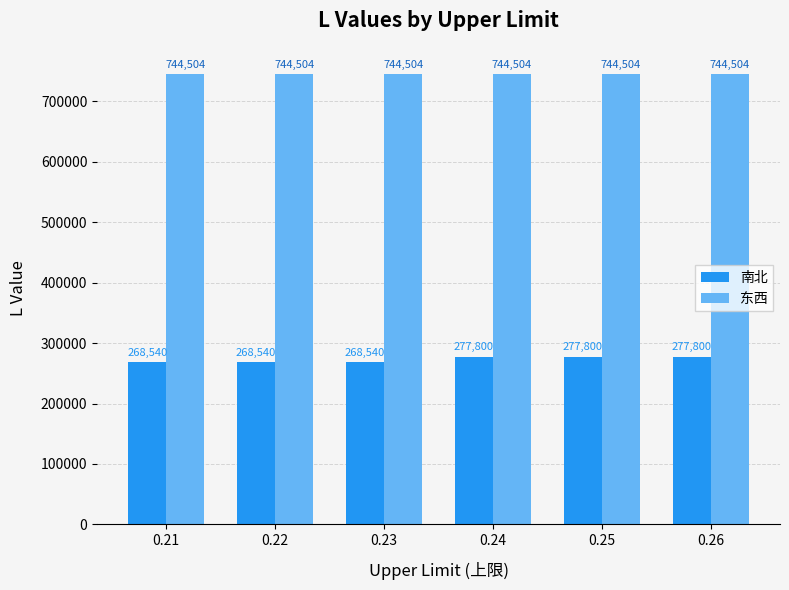

List the series in order of their overall mean, lowest first.

南北, 东西